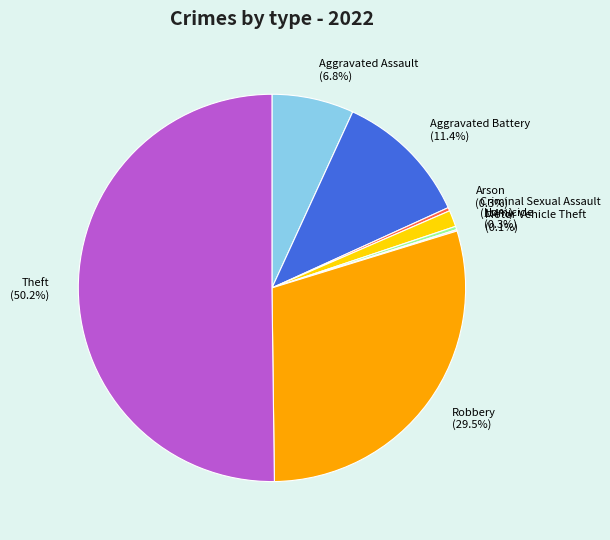

To the nearest percent, what is the difference between the Aggravated Assault and Theft slice percentages?

43%